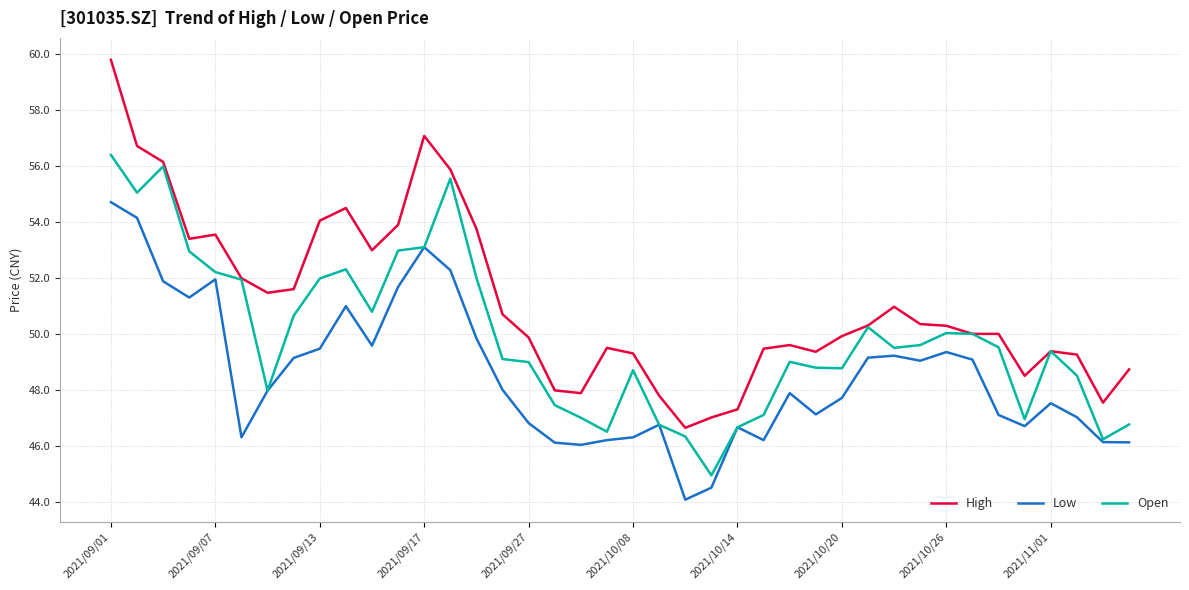

List the series in order of their overall mean, lowest first.

Low, Open, High